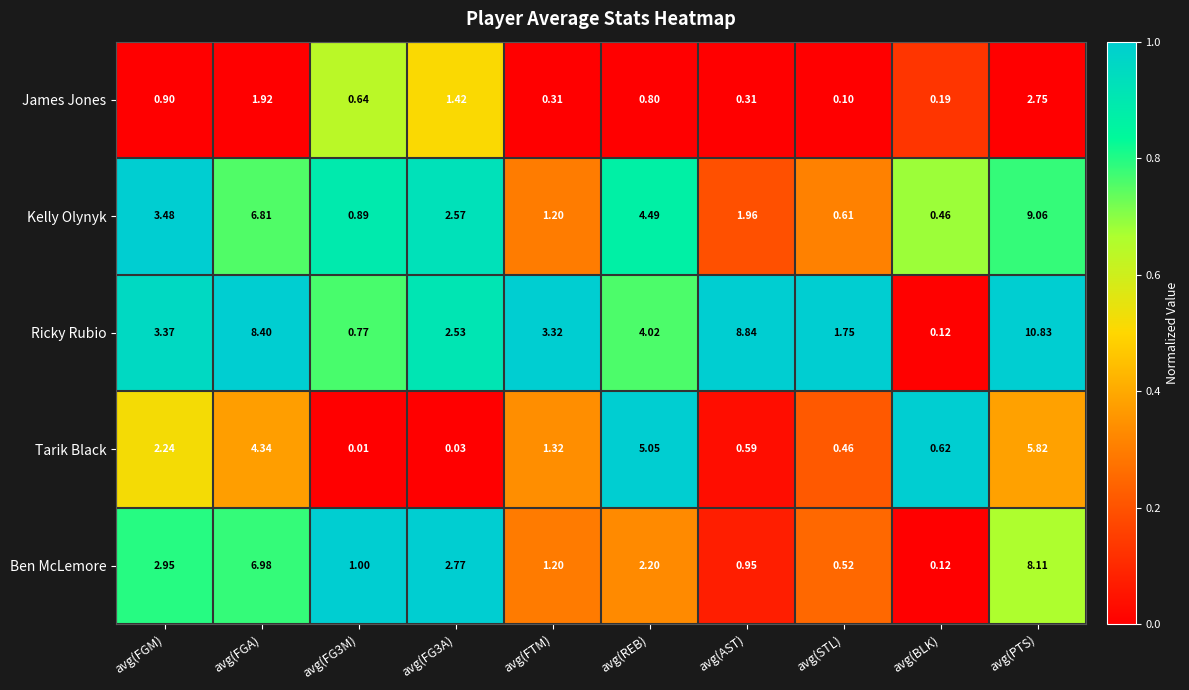

Where is Ricky Rubio nearest to the value 5?

avg(REB)